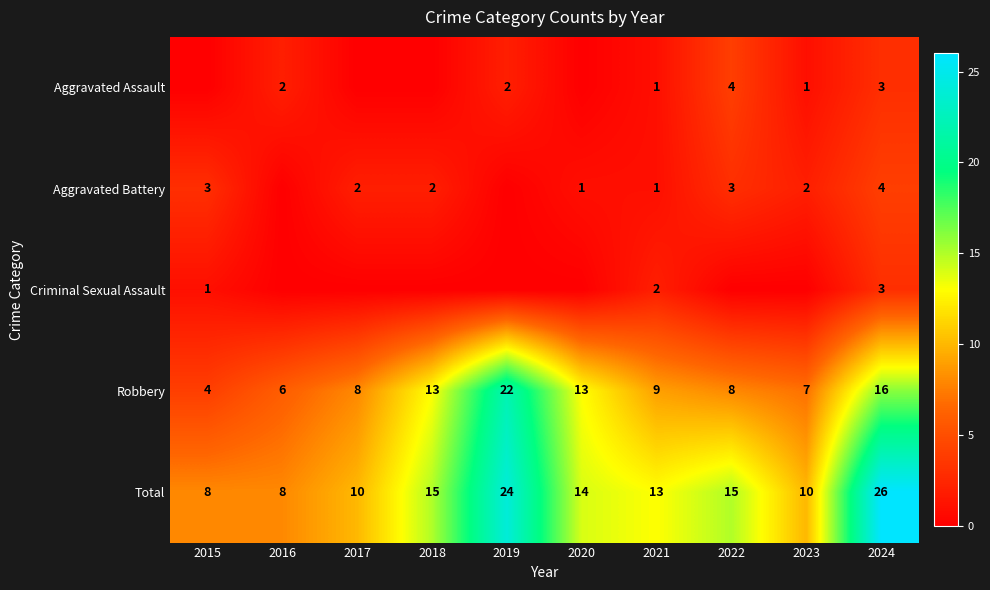

What is the difference between the highest and lowest values at 2024?

23